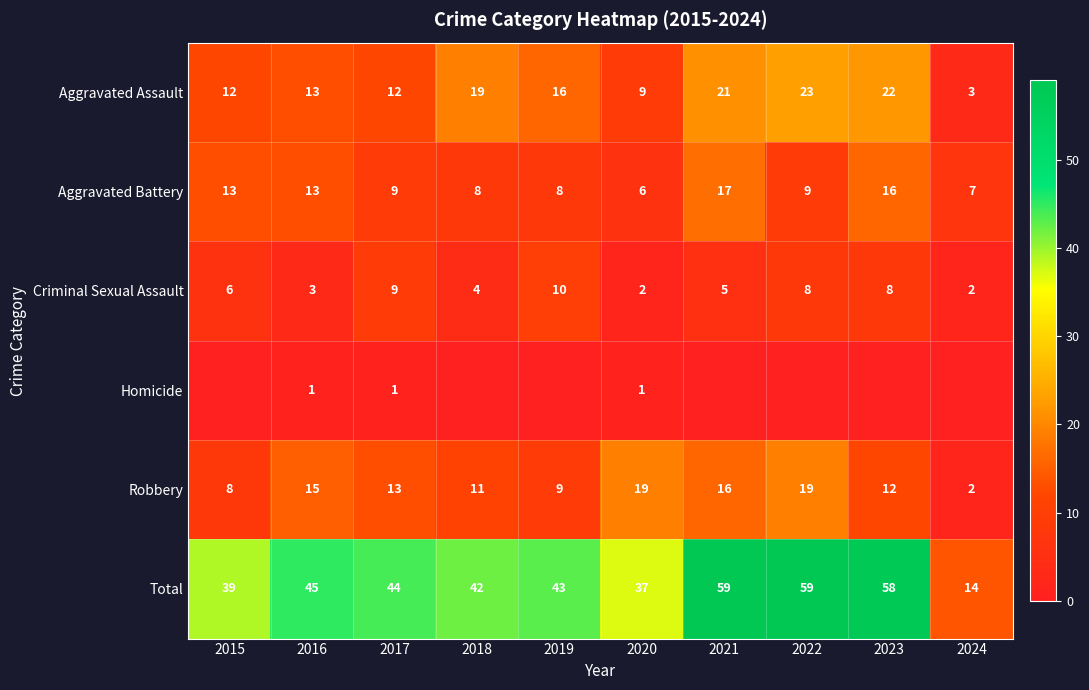

At which label is Criminal Sexual Assault closest to 6?

2015